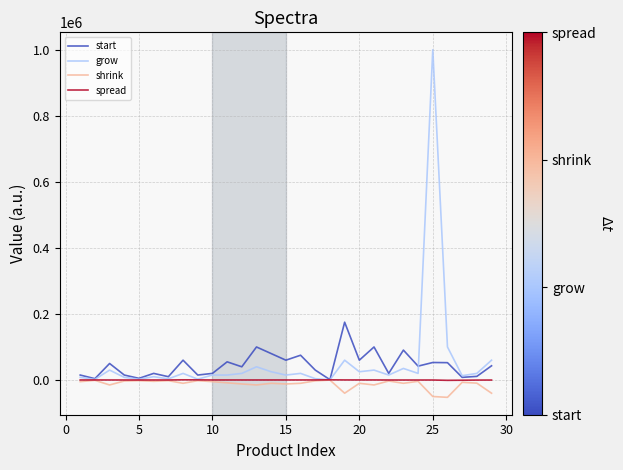

Which series has the largest range (max minus min)?

grow